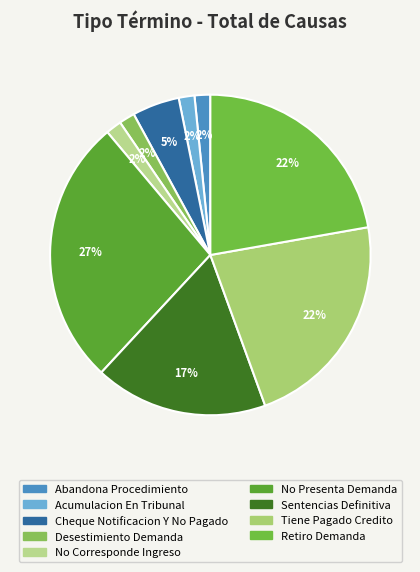

Approximately how many times larger is the value at Desestimiento Demanda compared to Retiro Demanda?

0.1